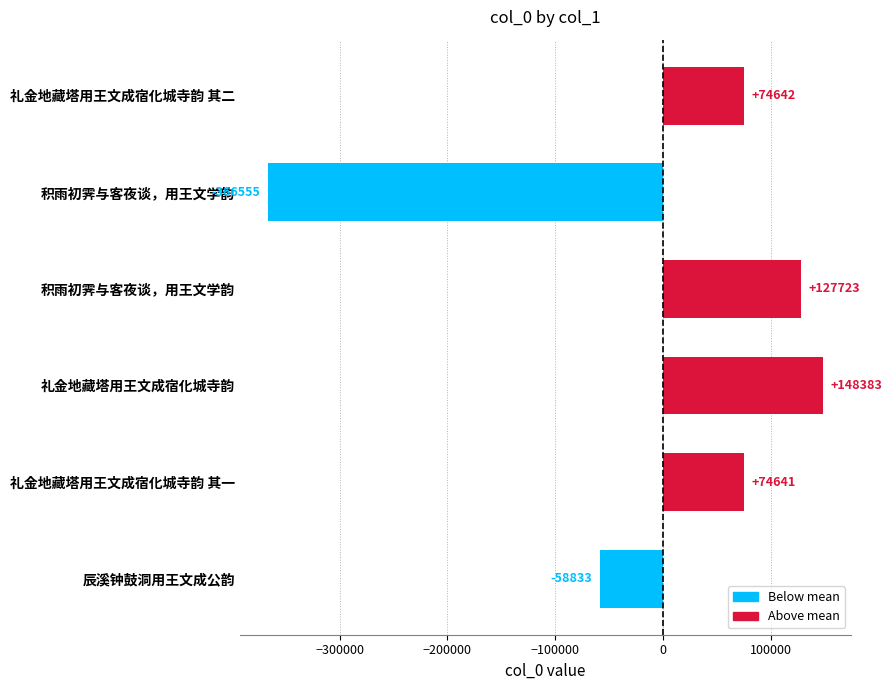

Which label corresponds to the largest value in the chart?

礼金地藏塔用王文成宿化城寺韵